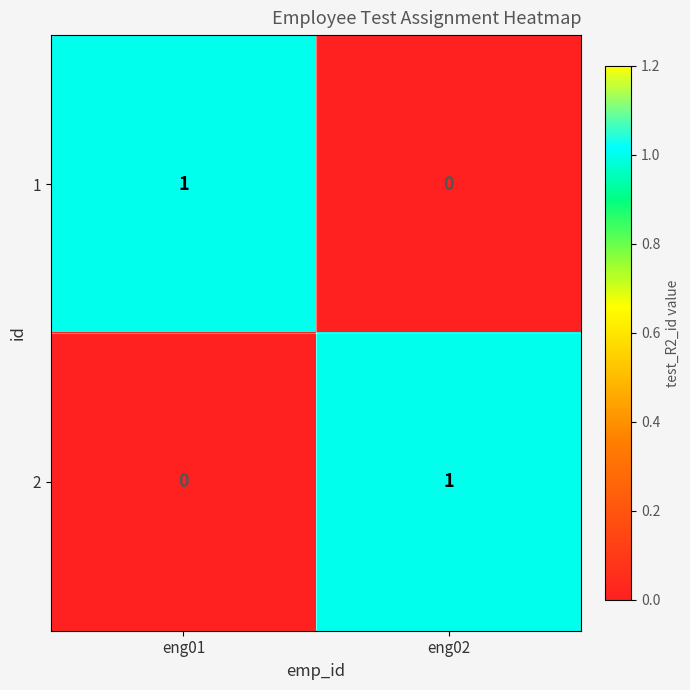

What is the spread (max minus min) of values at eng01?

1